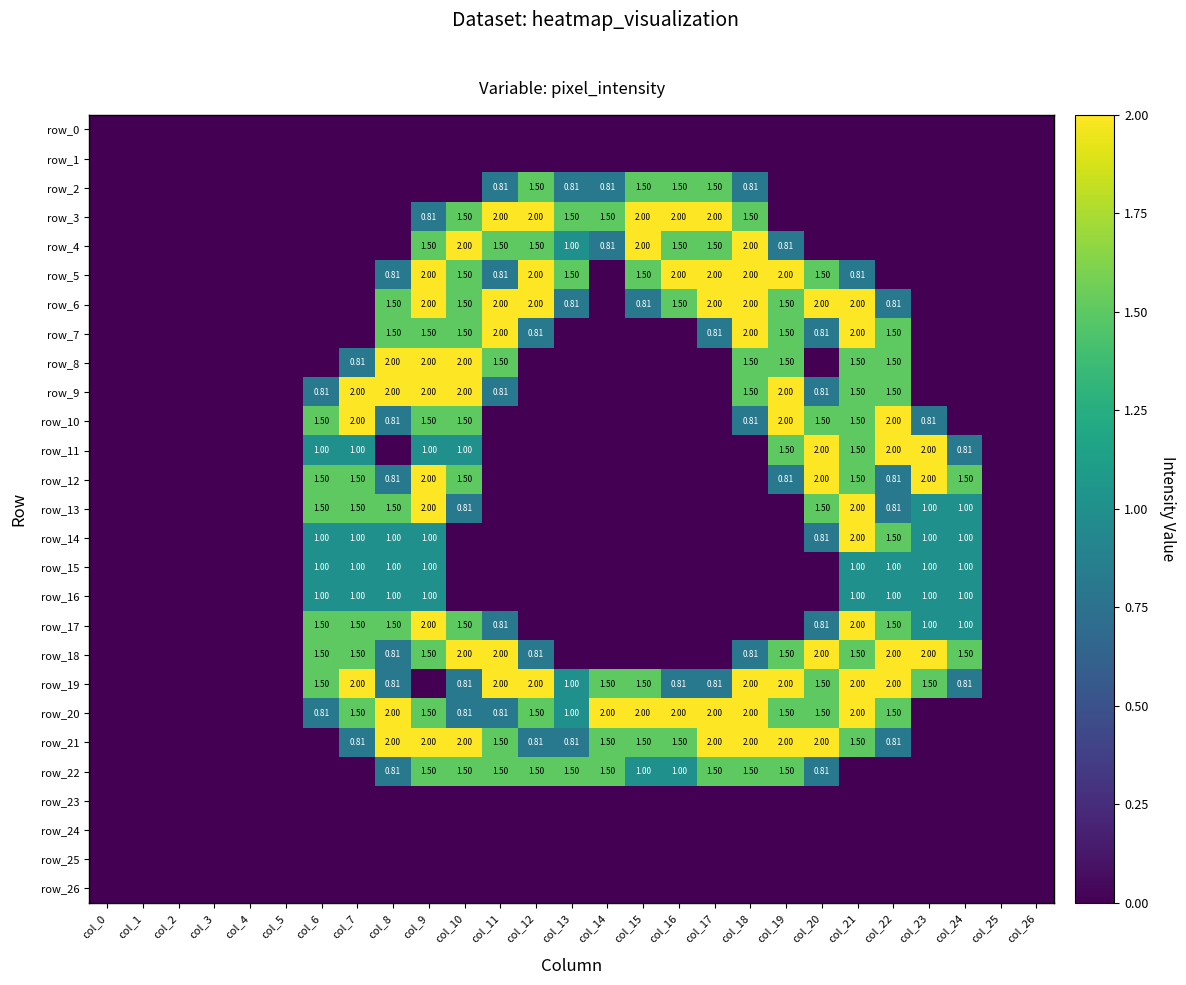

Rank the categories by row_23 value from lowest to highest.

col_0, col_1, col_2, col_3, col_4, col_5, col_6, col_7, col_8, col_9, col_10, col_11, col_12, col_13, col_14, col_15, col_16, col_17, col_18, col_19, col_20, col_21, col_22, col_23, col_24, col_25, col_26